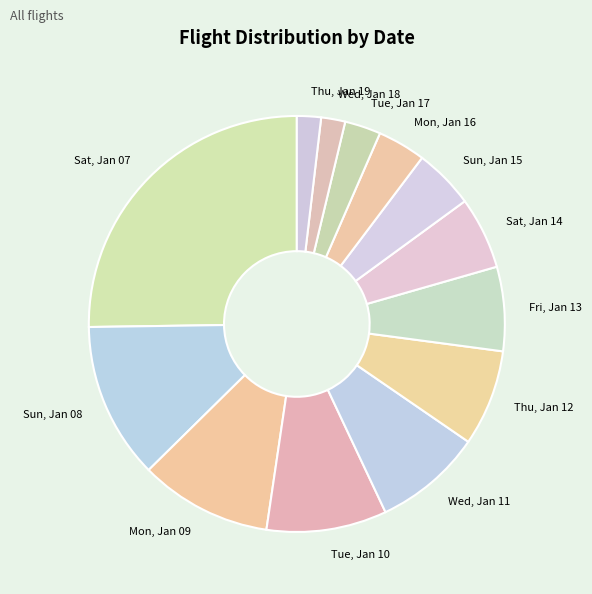

Do Wed, Jan 18 and Thu, Jan 12 together represent more than half of the pie?

No